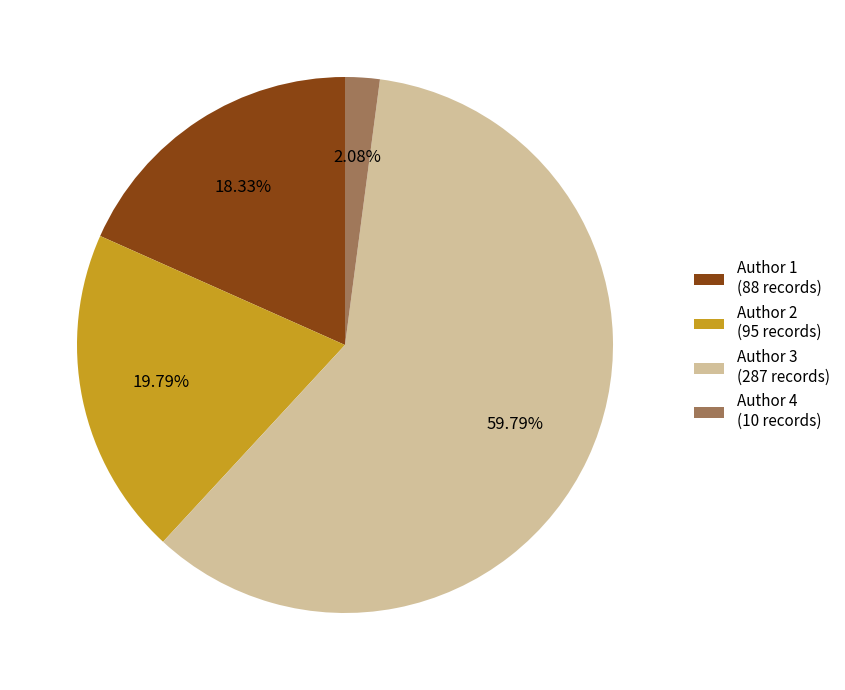

Which category has the biggest portion of the pie?

Author 3 (287 records)